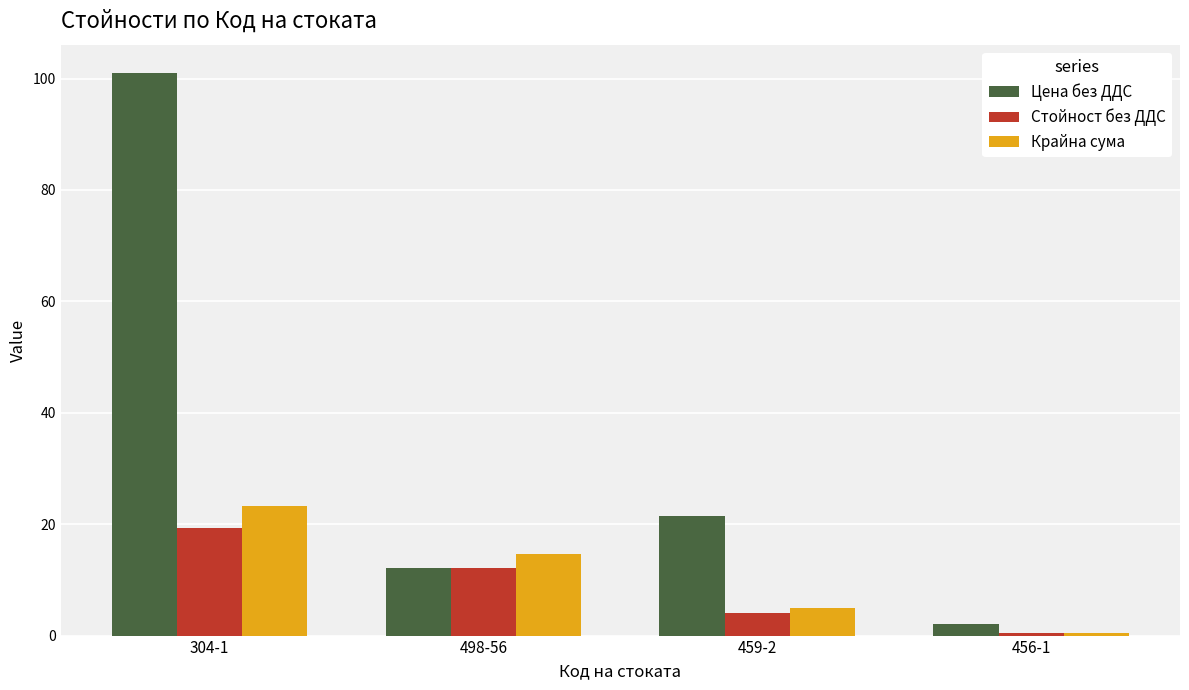

Which category has the lowest value in the Крайна сума series?

456-1